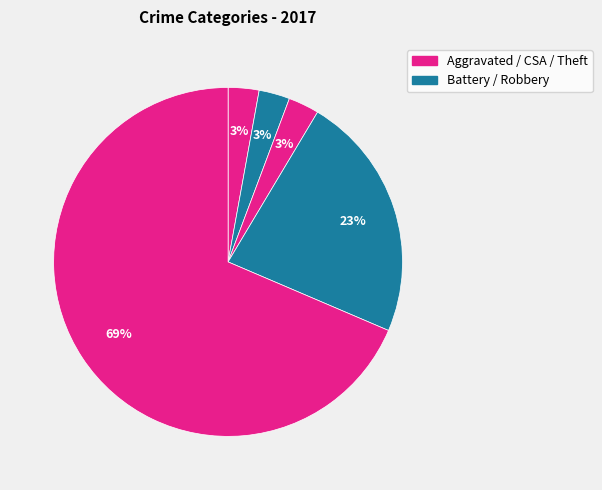

How many segments does this pie chart have?

5